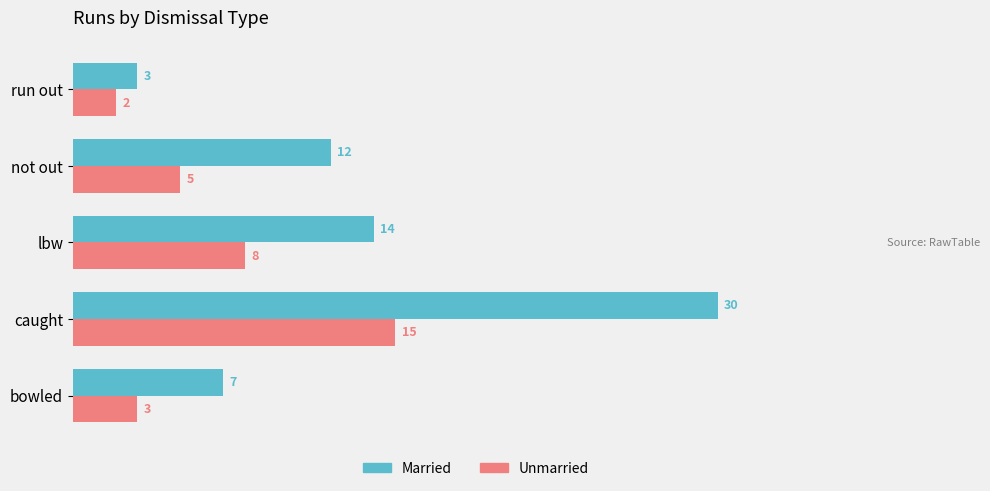

True or false: Unmarried has a value of 8 at not out.

False